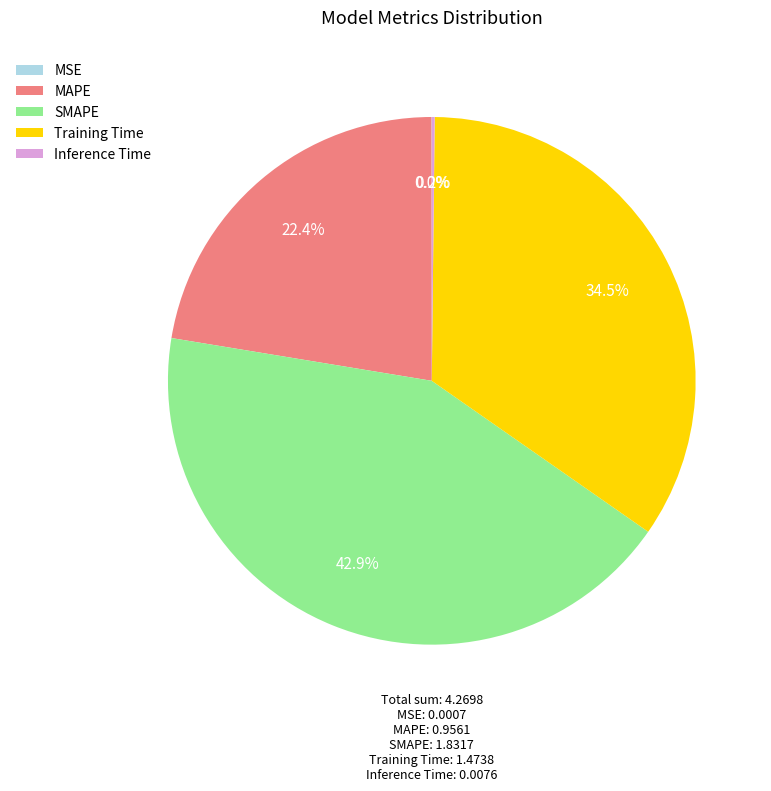

Does SMAPE account for over 50% of the chart?

No